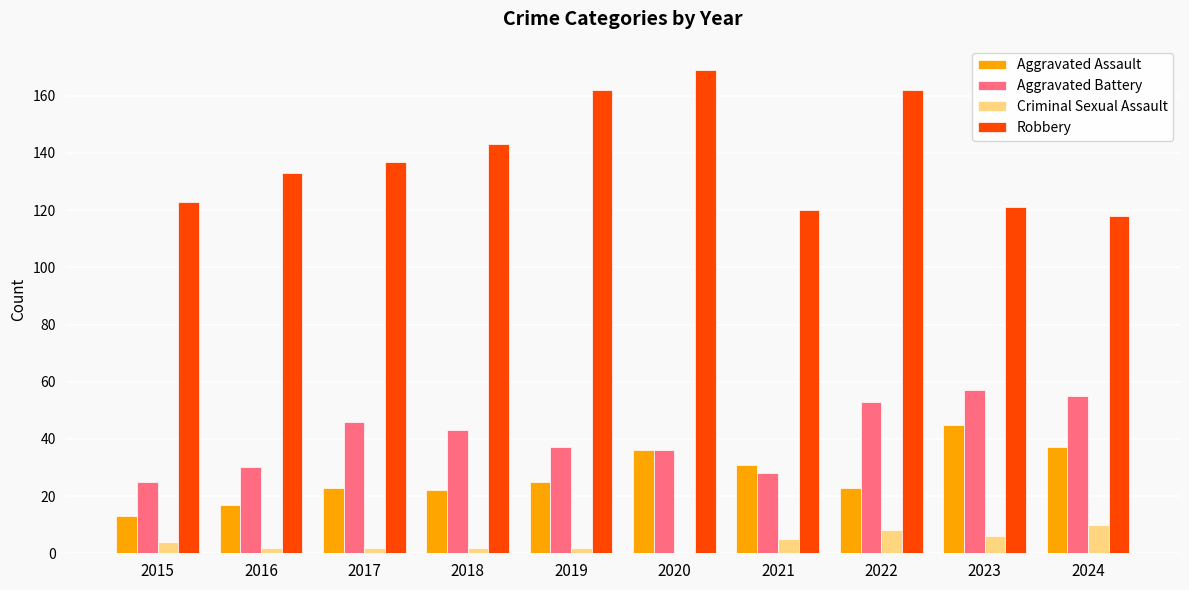

Are the bars grouped side by side (vs. stacked)?

Yes